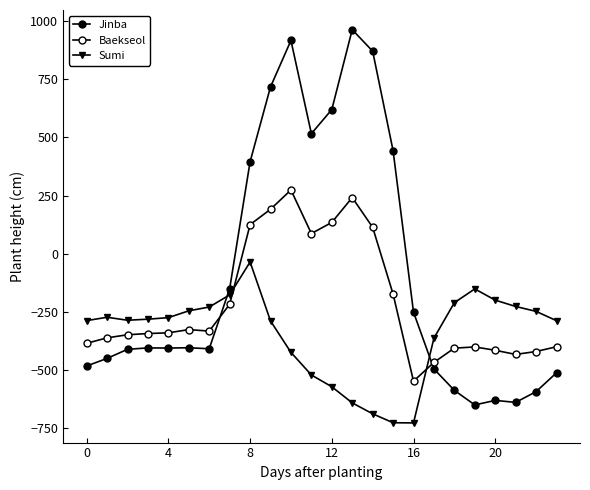

What is the maximum value for Baekseol?

274.1